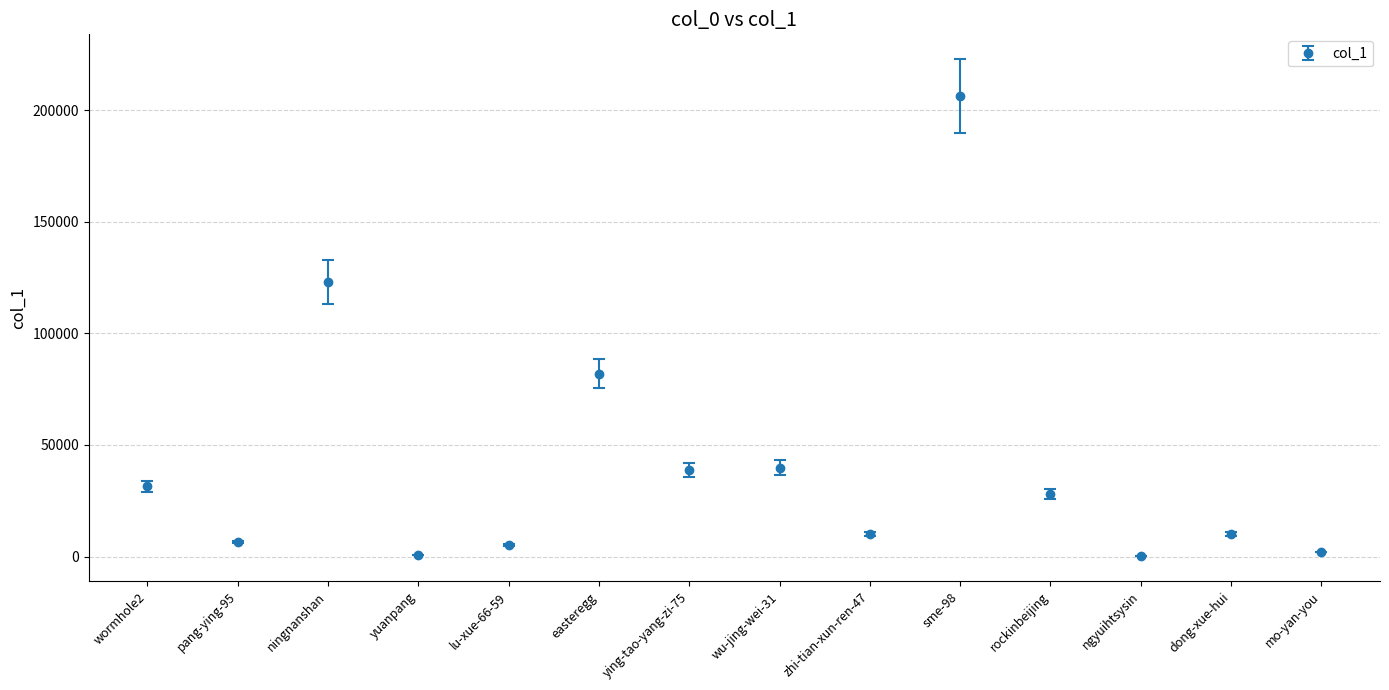

At which label is the value closest to 103154?

ningnanshan